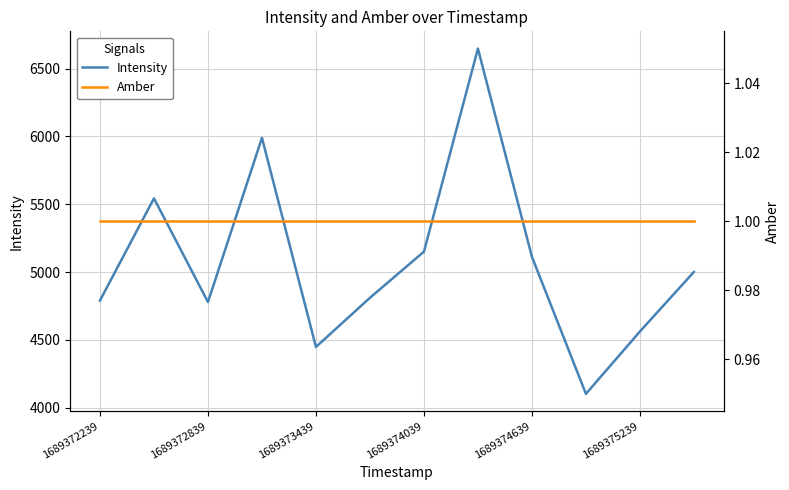

Count the number of data series in this chart.

2